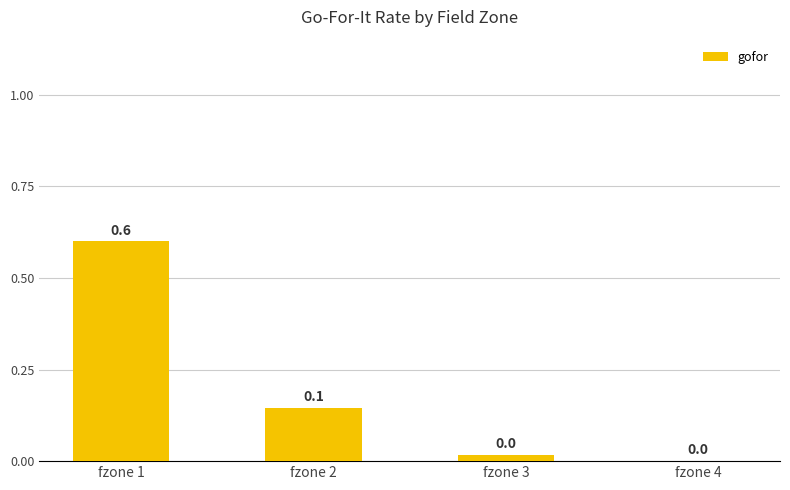

Is it true that the value at fzone 4 is 0.4?

False